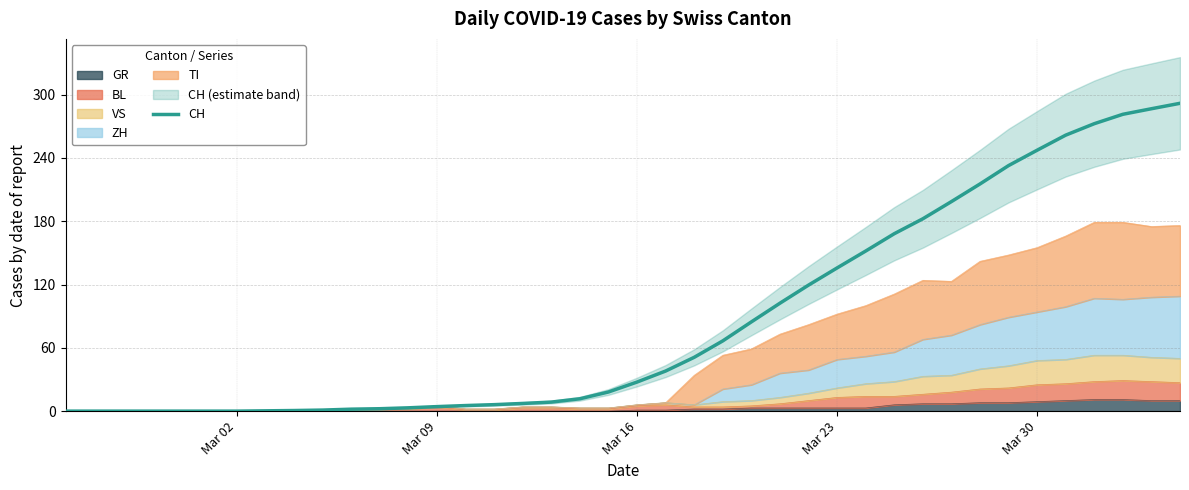

Reading right to left, transcribe all the data shown in this chart.

291.8	286.6	281.3	272.4	261.6	247.3	232.7	215.3	198.6	182.3	168.1	151.7	135.7	119.4	102.3	84.6	66.6	51.0	38.0	27.6	18.1	11.7	8.6	7.3	6.1	5.3	4.3	3.1	2.3	1.9	1.0	0.6	0.3	0.0	0.0	0.0	0.0	0.0	0.0	0.0